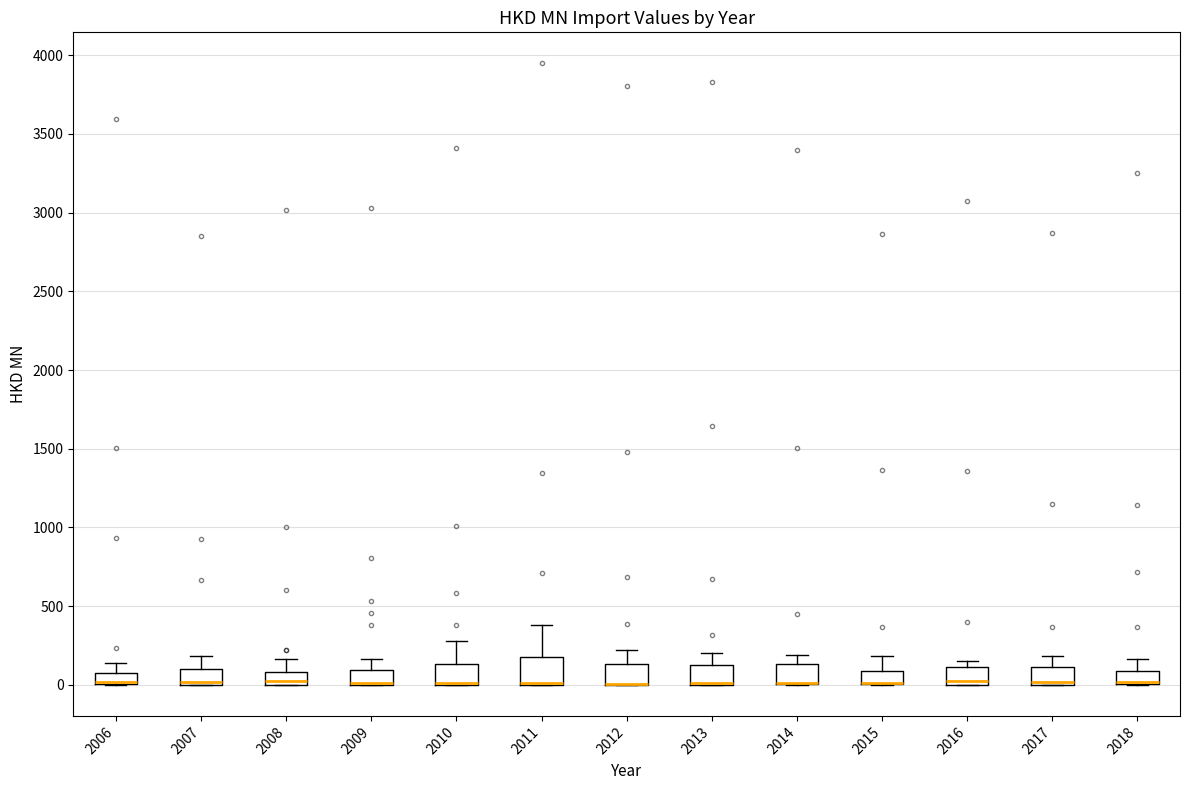

Where is the lower edge of the box at x = 2016 on the y-axis? The values are not printed on the chart, so give them approximately, as read against the axis.

0